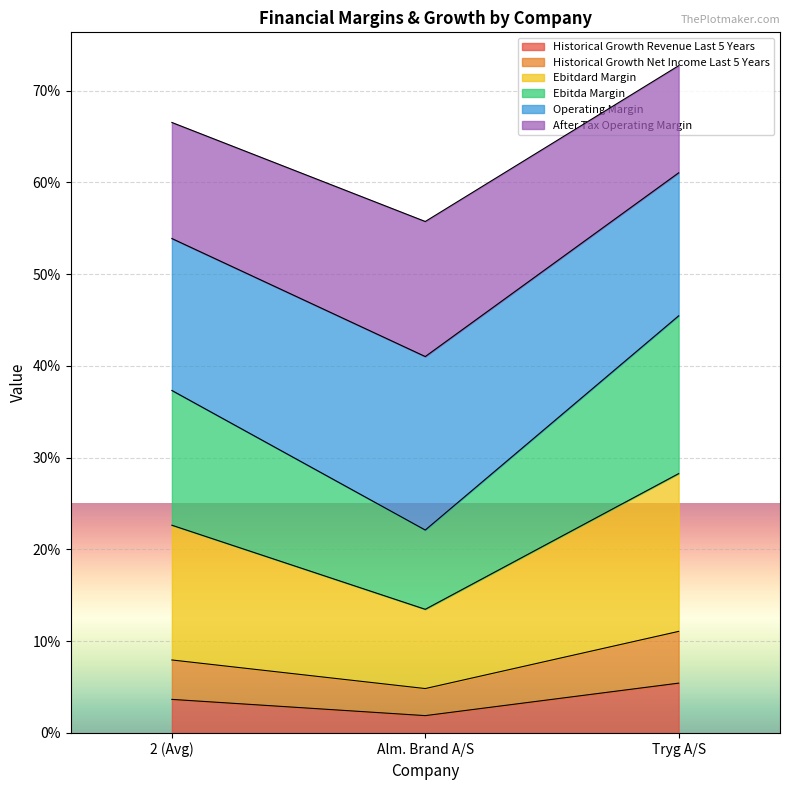

How many ebitdard_margin values are between 0 and 1?

3